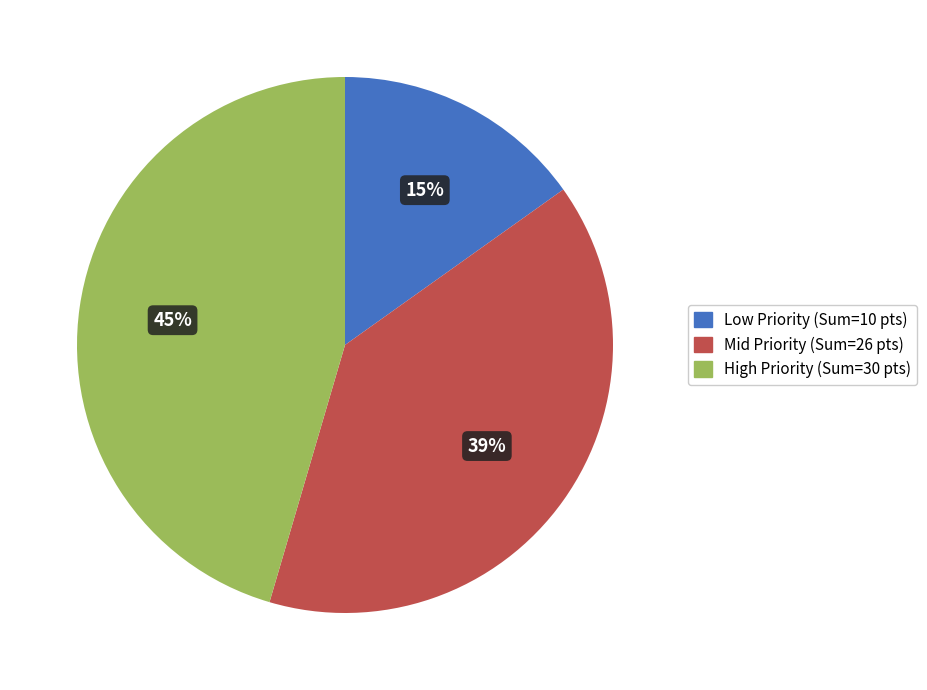

To the nearest percent, what is the average slice percentage?

33%